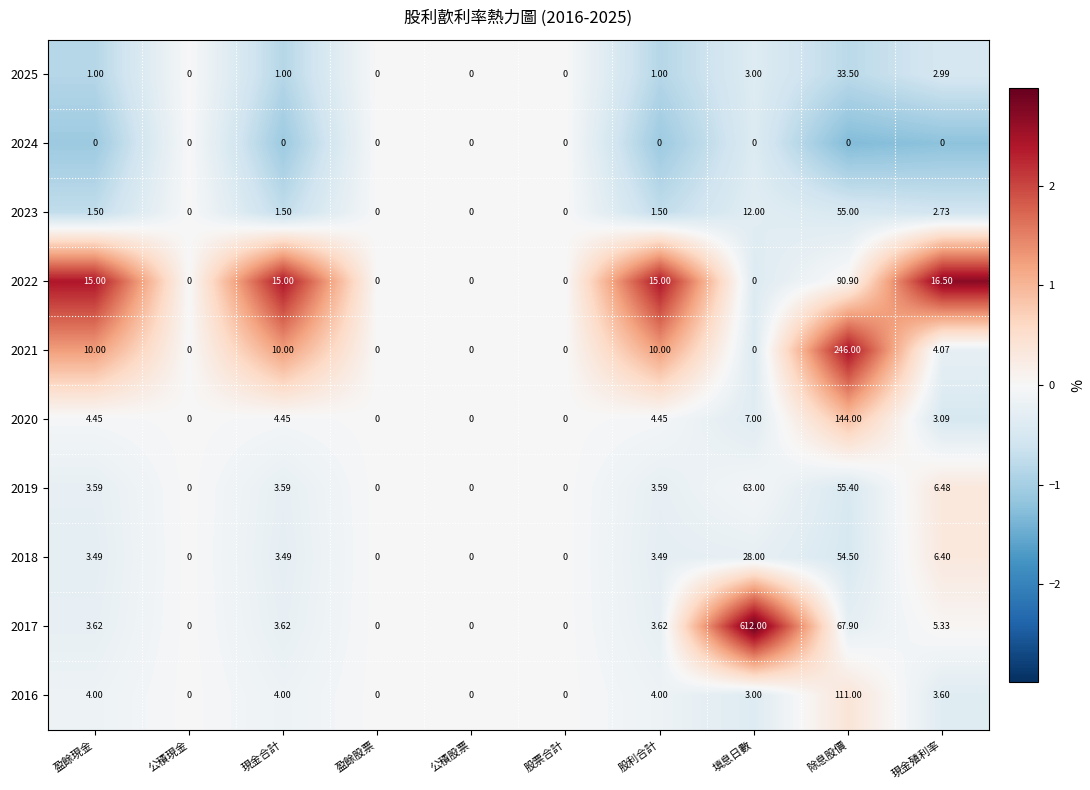

Where does the 2021 series first go above 4?

盈餘現金